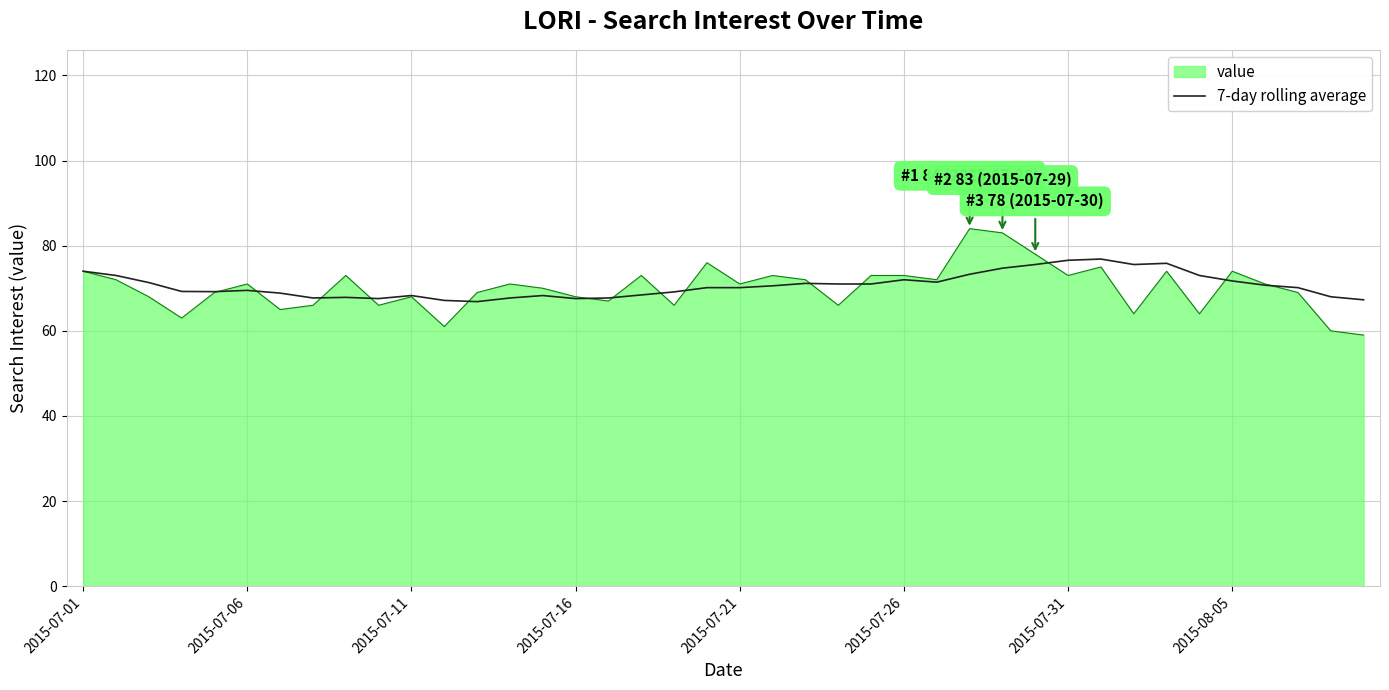

Which series has the widest spread of values?

value